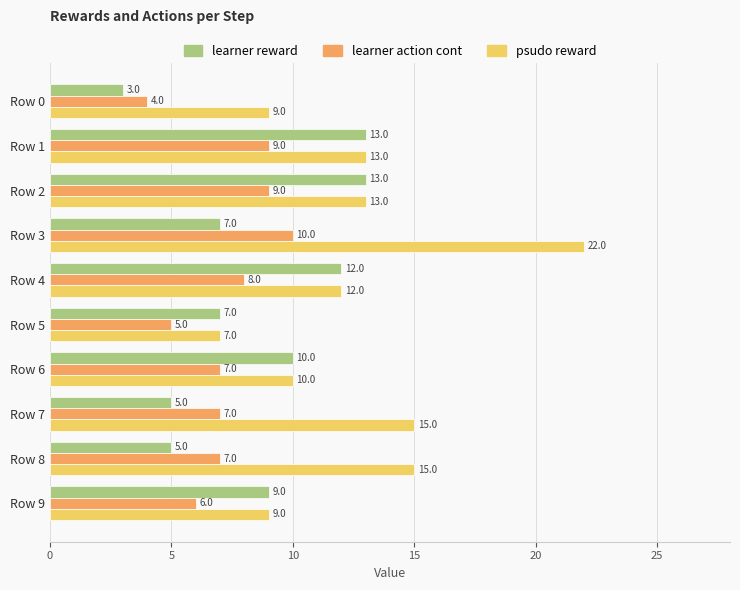

What is the difference between the maximum and second lowest values in the learner action cont series?

5